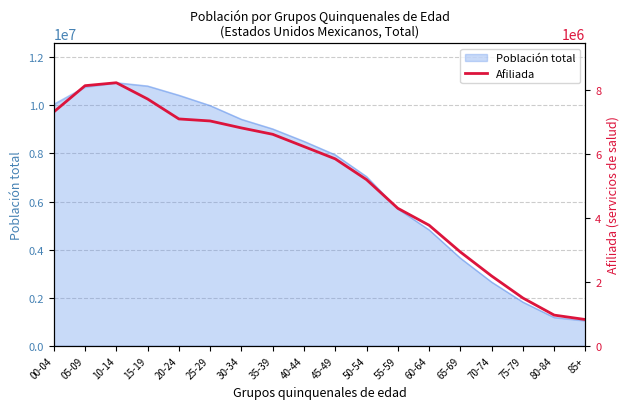

How many values exceed 6224461?

8